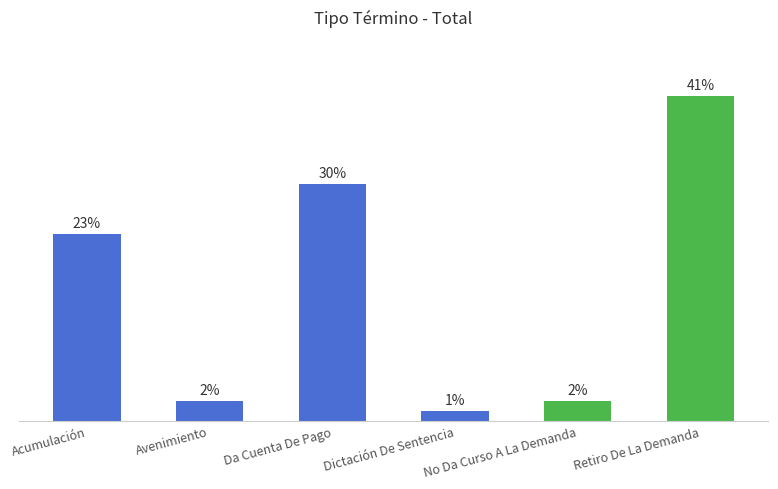

Which has a higher value, Da Cuenta De Pago or Acumulación?

Da Cuenta De Pago